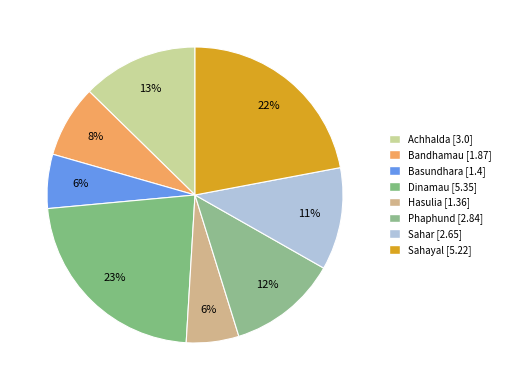

To the nearest percent, what is the difference between the Phaphund and Dinamau slice percentages?

11%